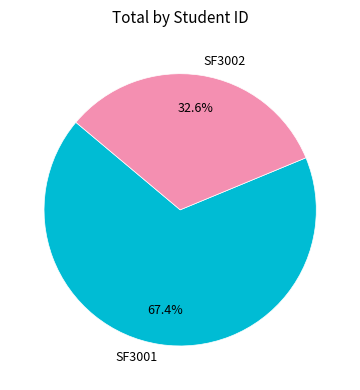

Approximately how many times larger is the value at SF3001 compared to SF3002?

2.1